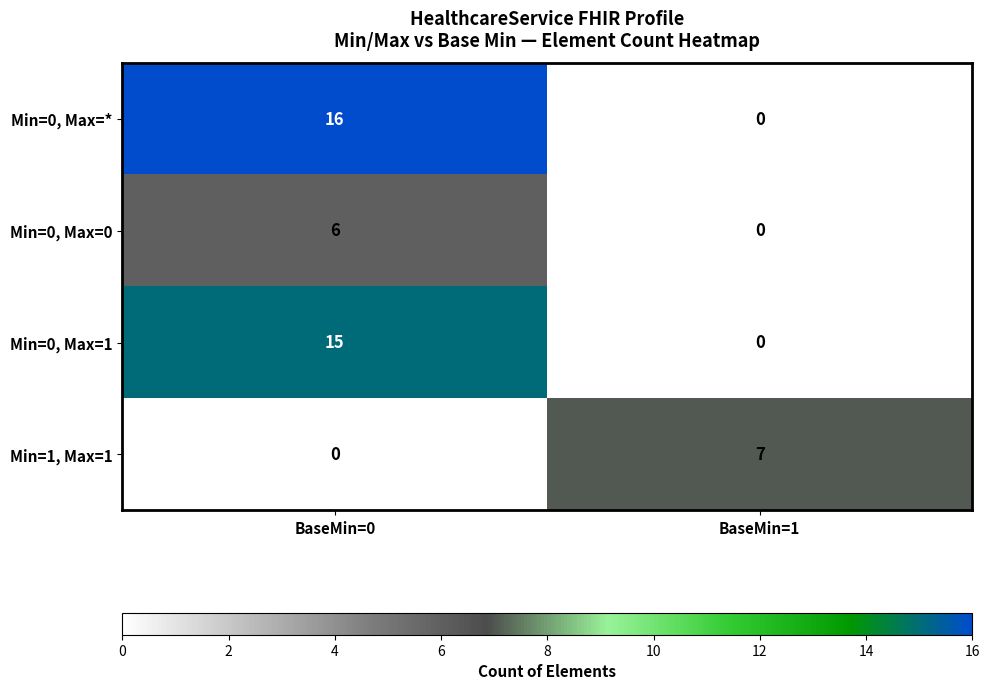

What is the difference between the highest and lowest values at BaseMin=0?

16